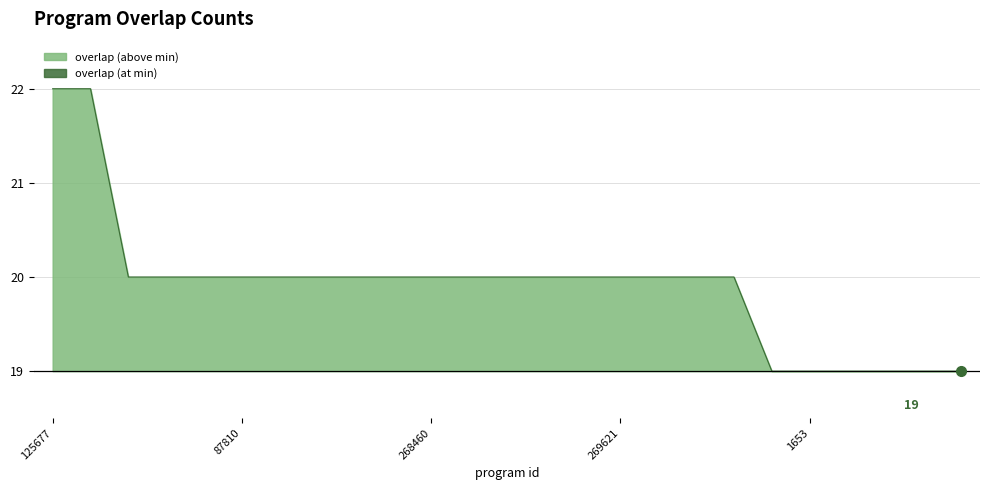

Count the number of data series in this chart.

1